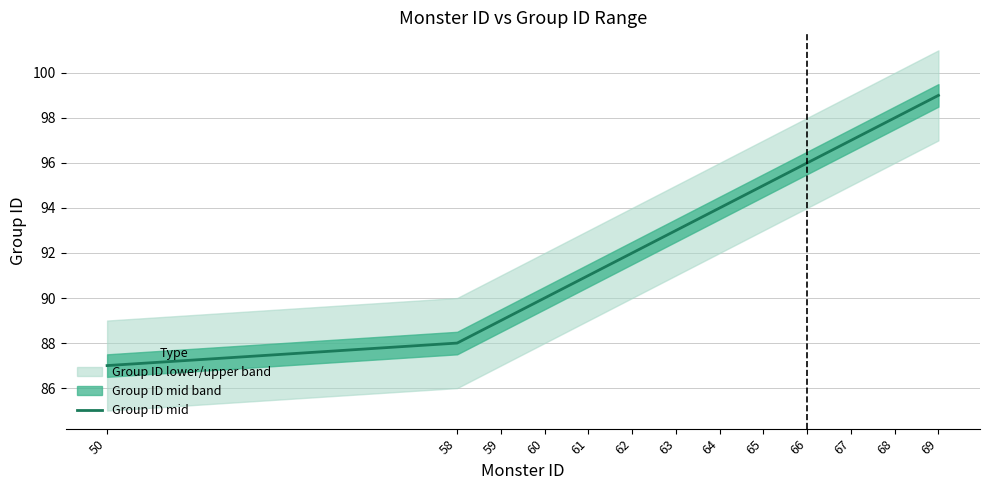

What is the ratio of the value at 63 to the value at 61?

1.0